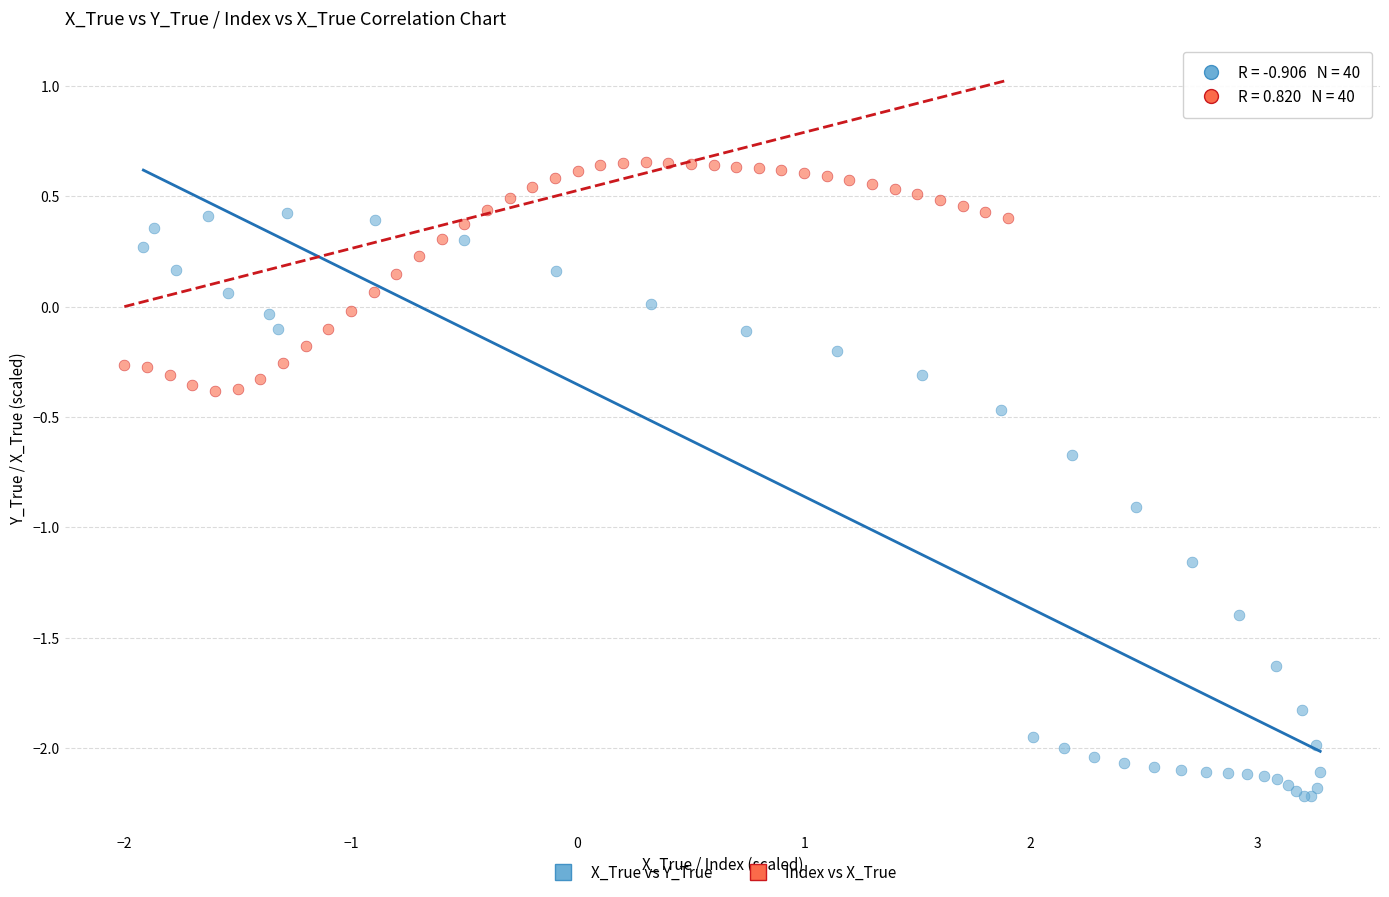

What are all the series names shown in the legend?

X_True vs Y_True, Index vs X_True